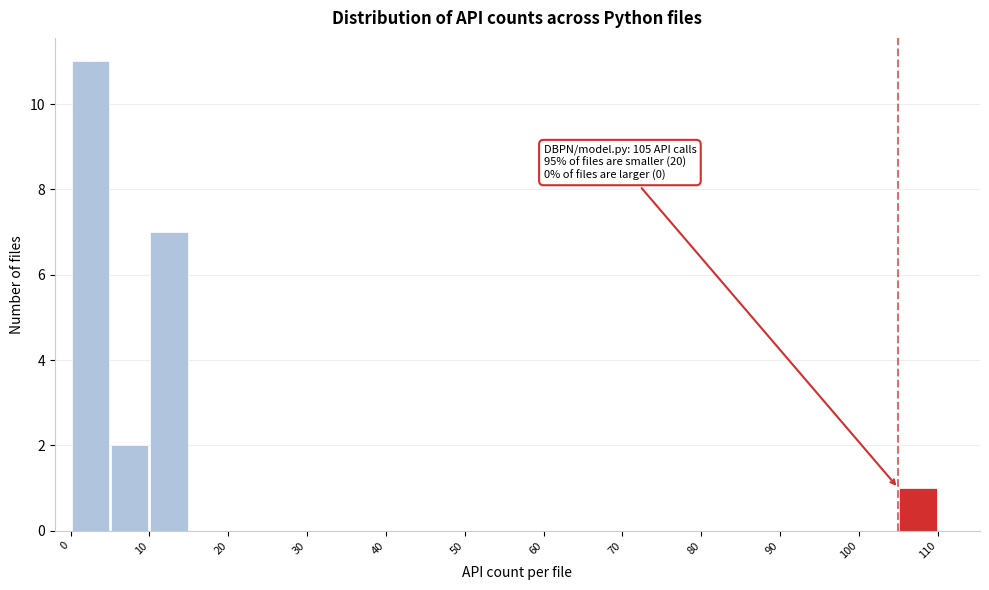

Over which range of the x-axis is the bar tallest?

0 to 5